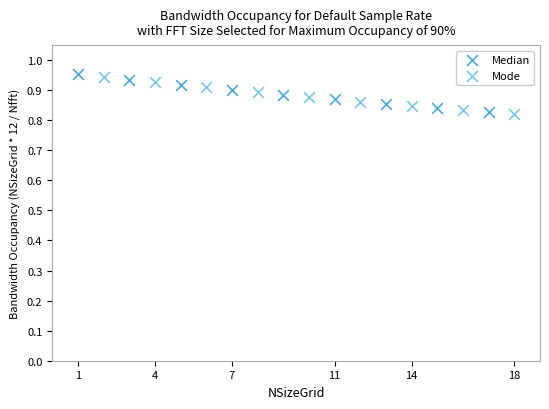

Which series reaches the maximum Y coordinate?

Median